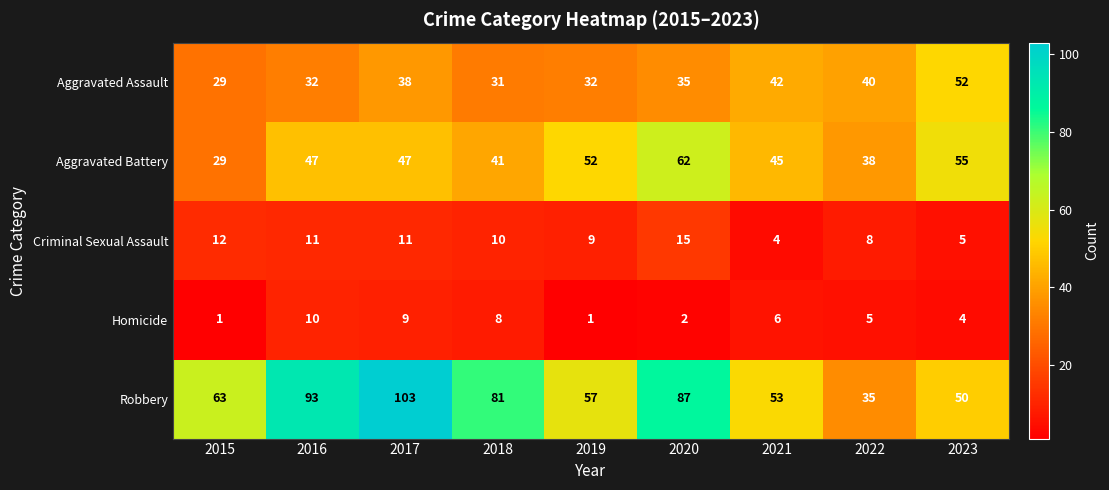

At 2017, list the series in order from largest to smallest.

Robbery, Aggravated Battery, Aggravated Assault, Criminal Sexual Assault, Homicide